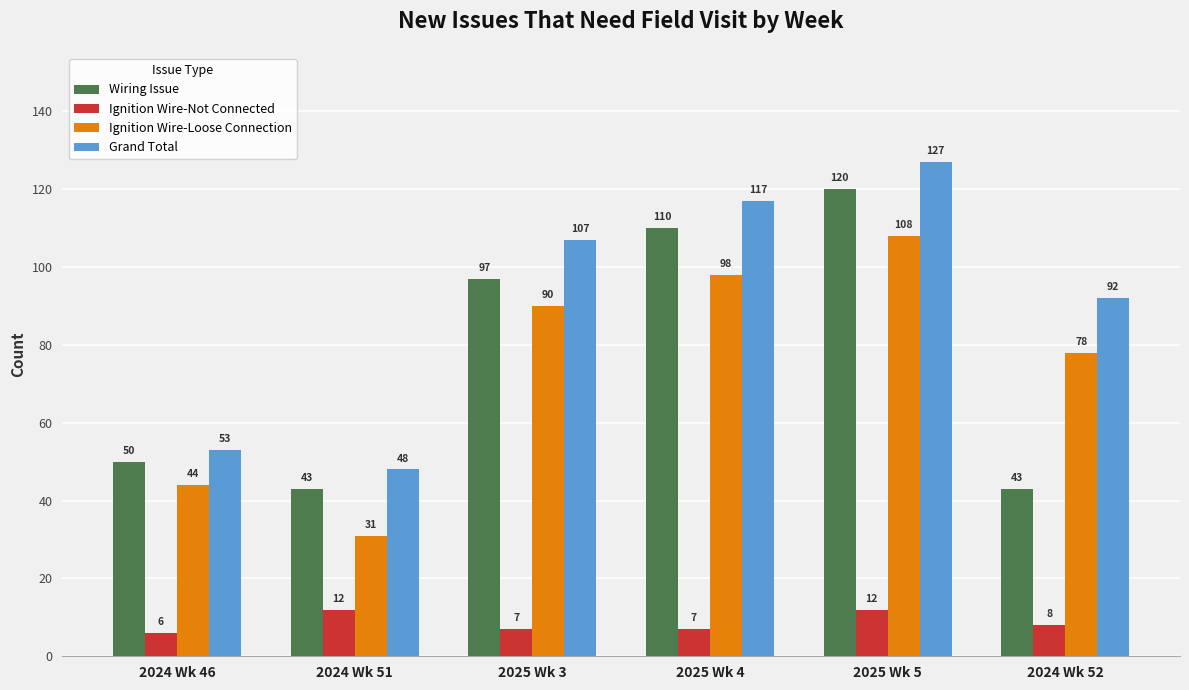

At which label is Ignition Wire-Not Connected closest to 9?

2024 Wk 52